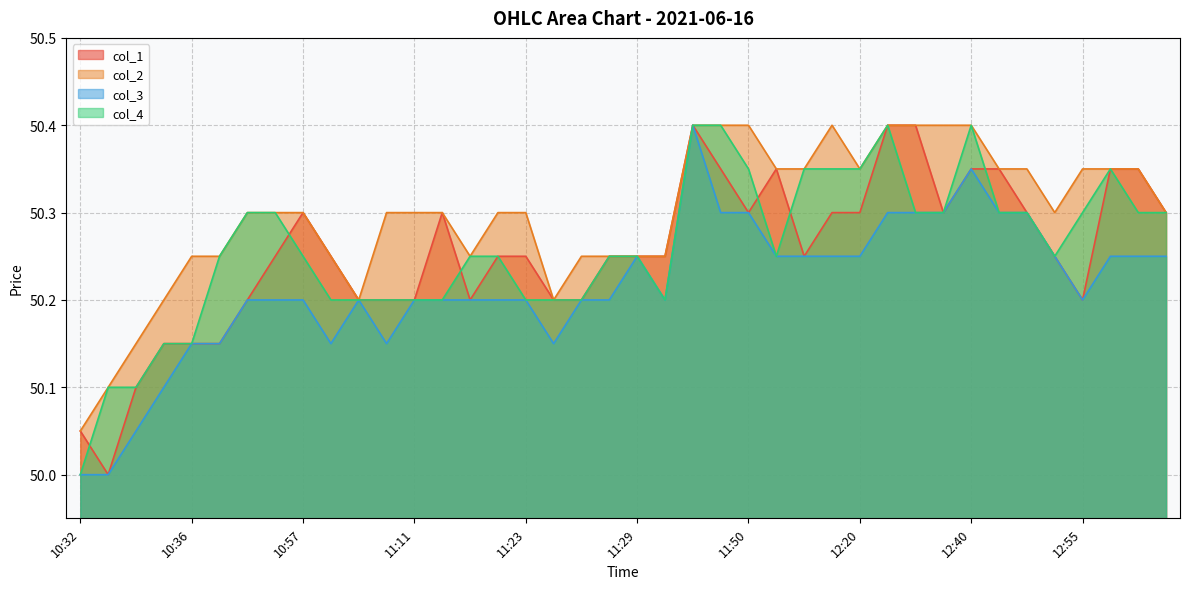

Is it true that col_2 equals 50.2 at 11:24?

True